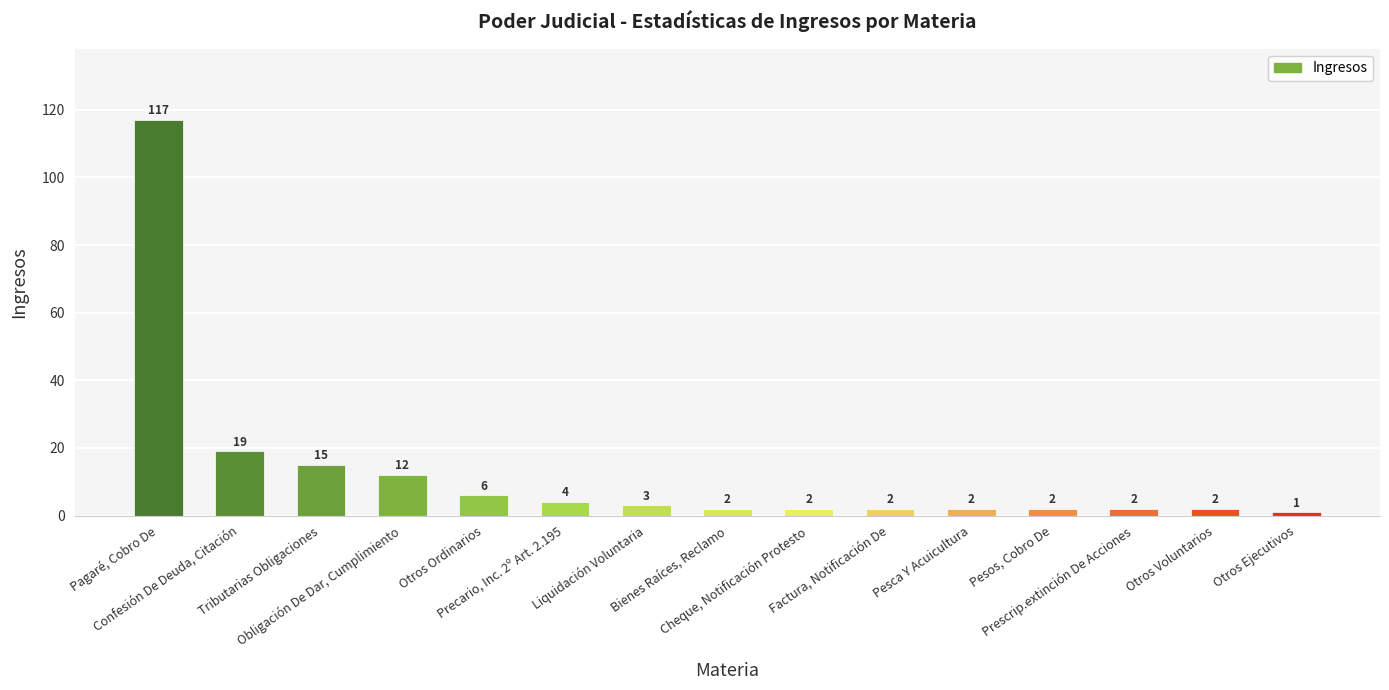

At which label is the value closest to 59?

Confesión De Deuda, Citación